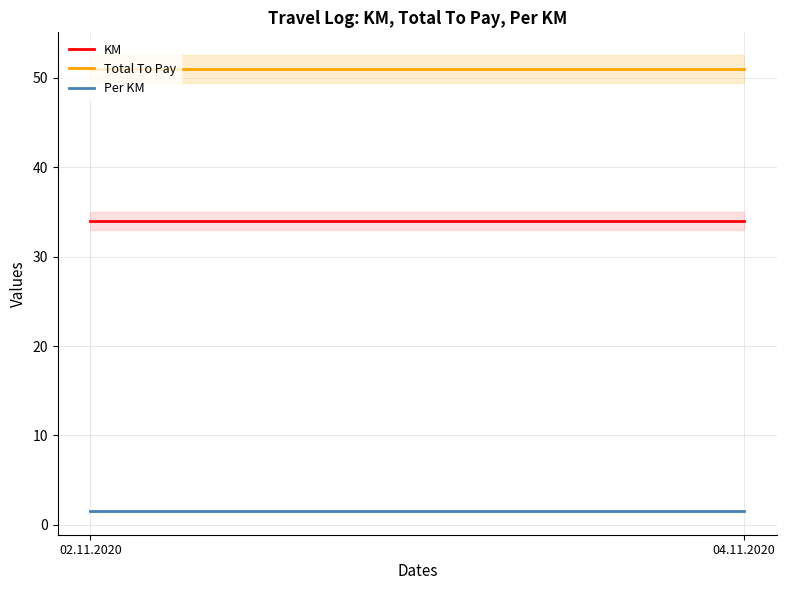

What is the maximum value for Total To Pay?

51.0